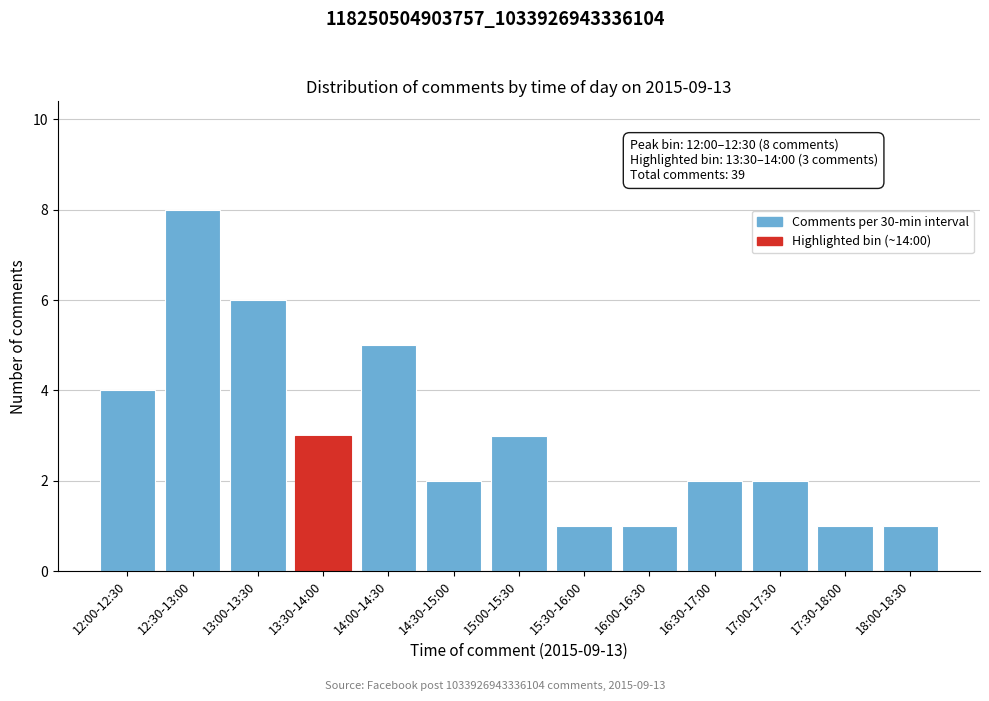

Reading left to right, transcribe all the data shown in this chart.

4	8	6	3	5	2	3	1	1	2	2	1	1